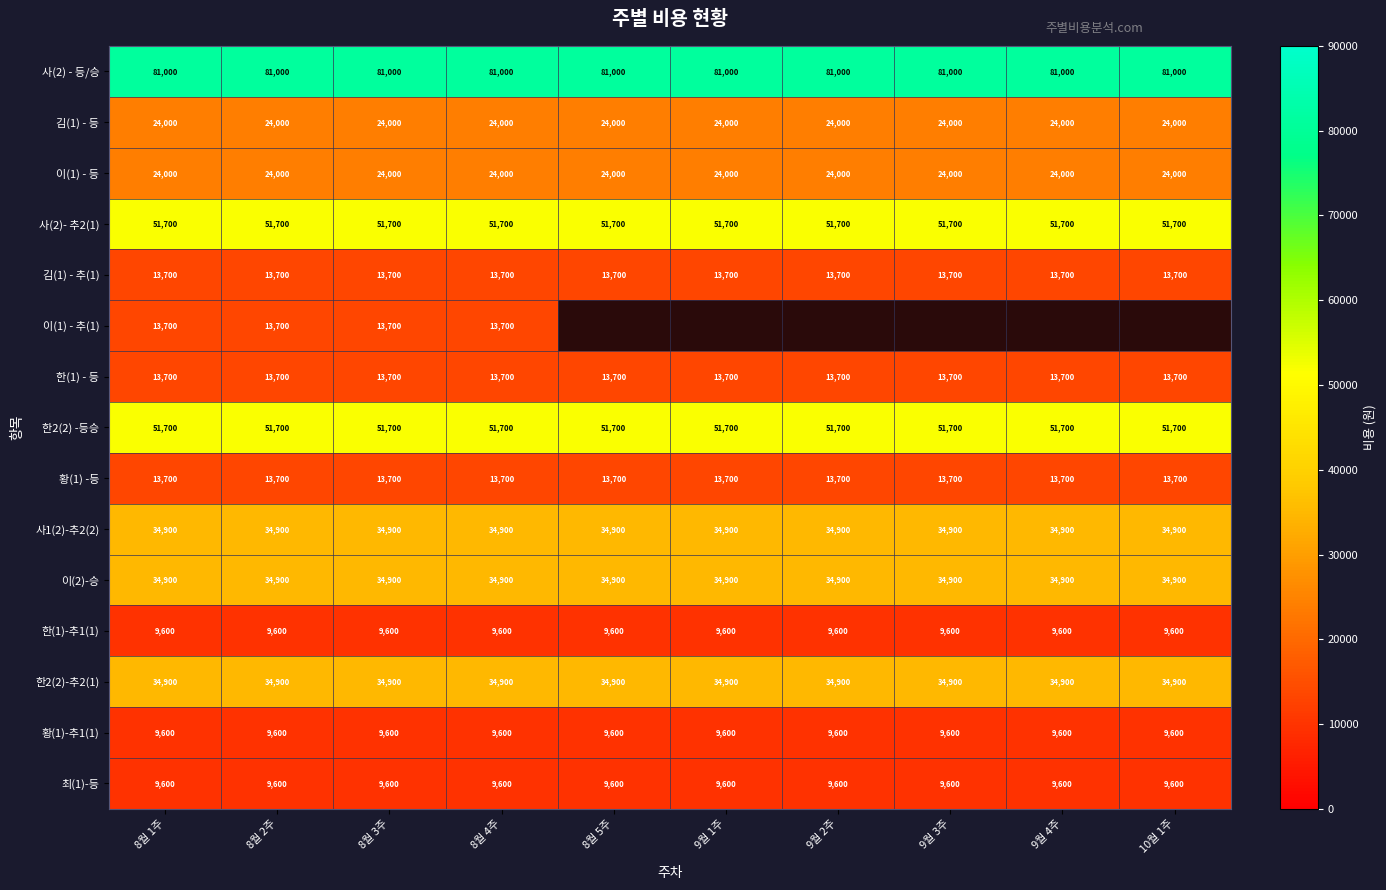

Is it true that 사(2)- 추2(1) equals 51700 at 8월 4주?

True